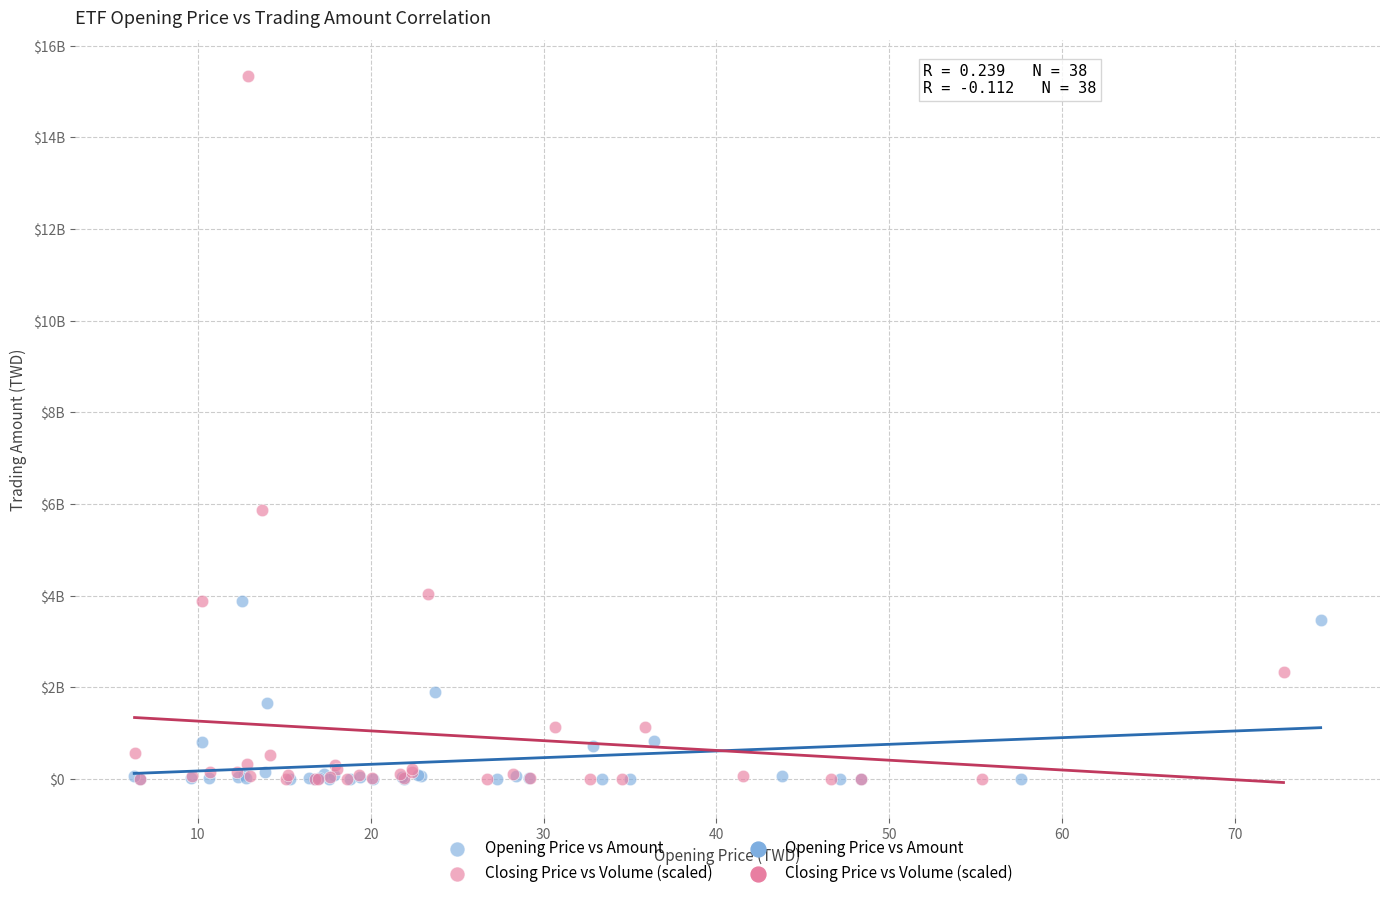

Which series reaches the maximum Y coordinate?

Closing Price vs Volume (scaled)